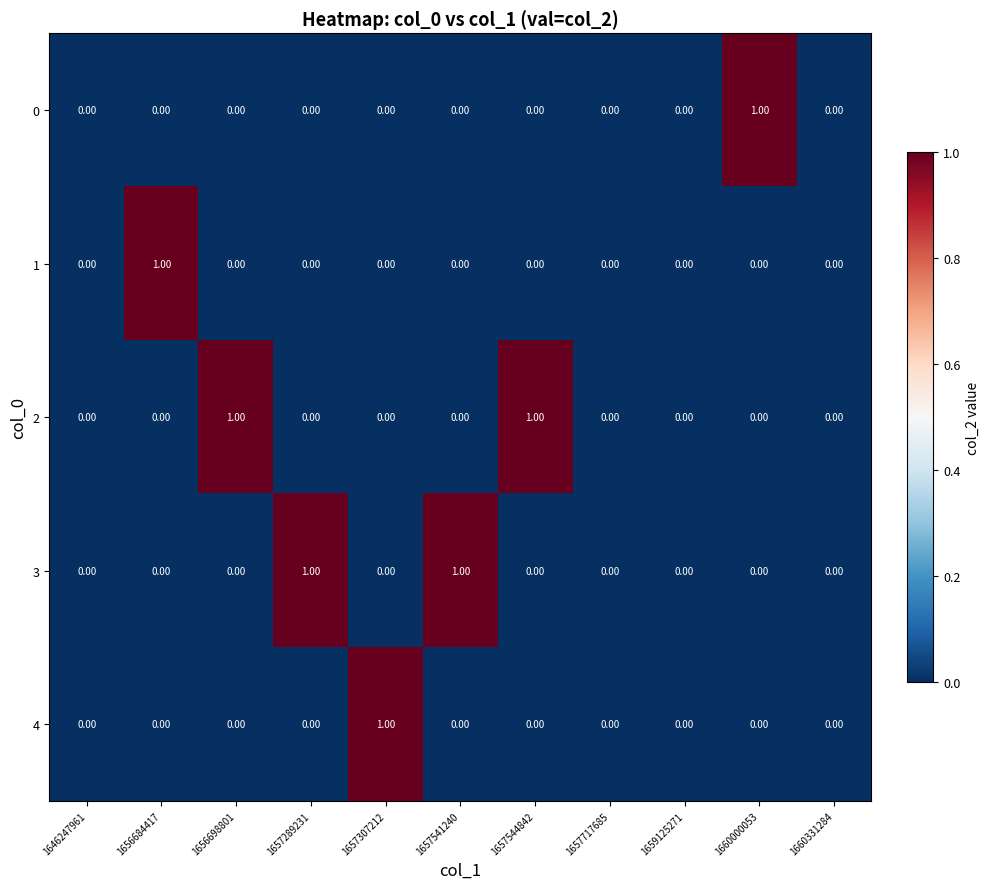

How many data points in 4 are above 0?

1